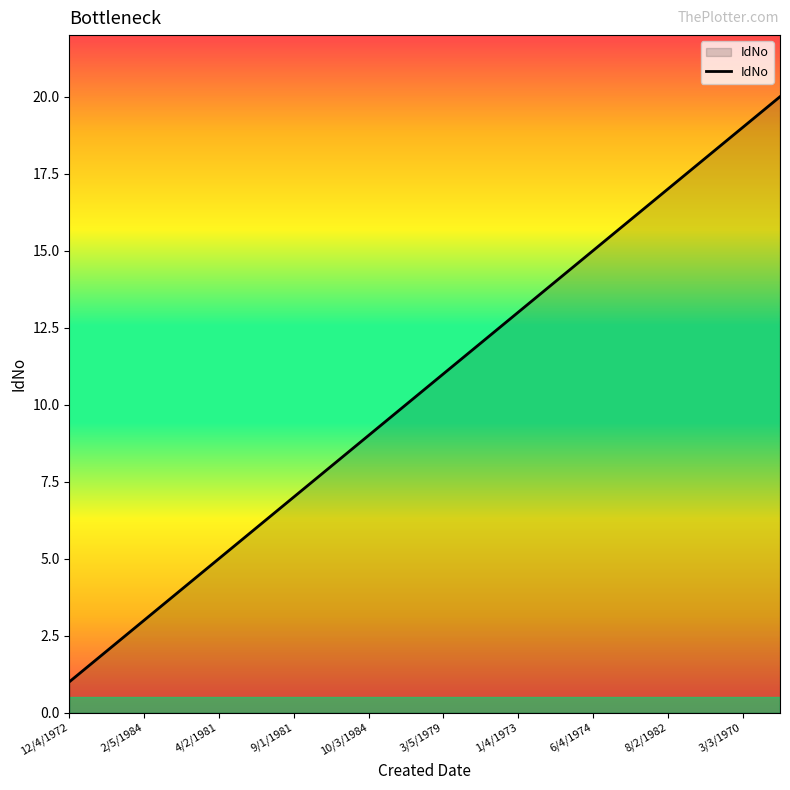

What is the greatest value displayed?

20